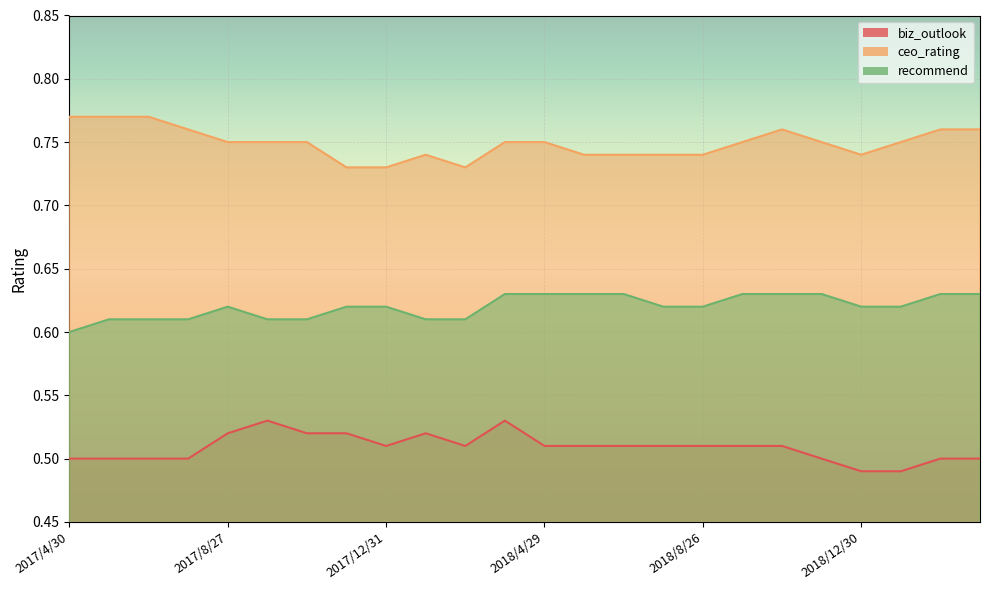

True or false: recommend and ceo_rating cross at least once.

False